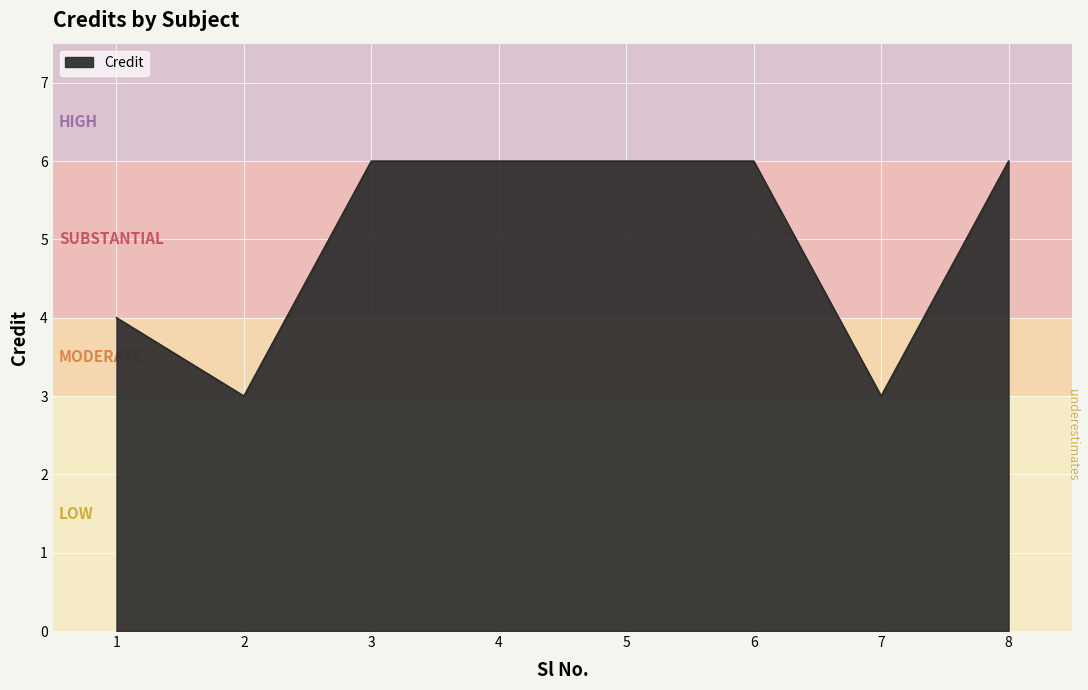

Is it true that the value at 3 is 6?

True